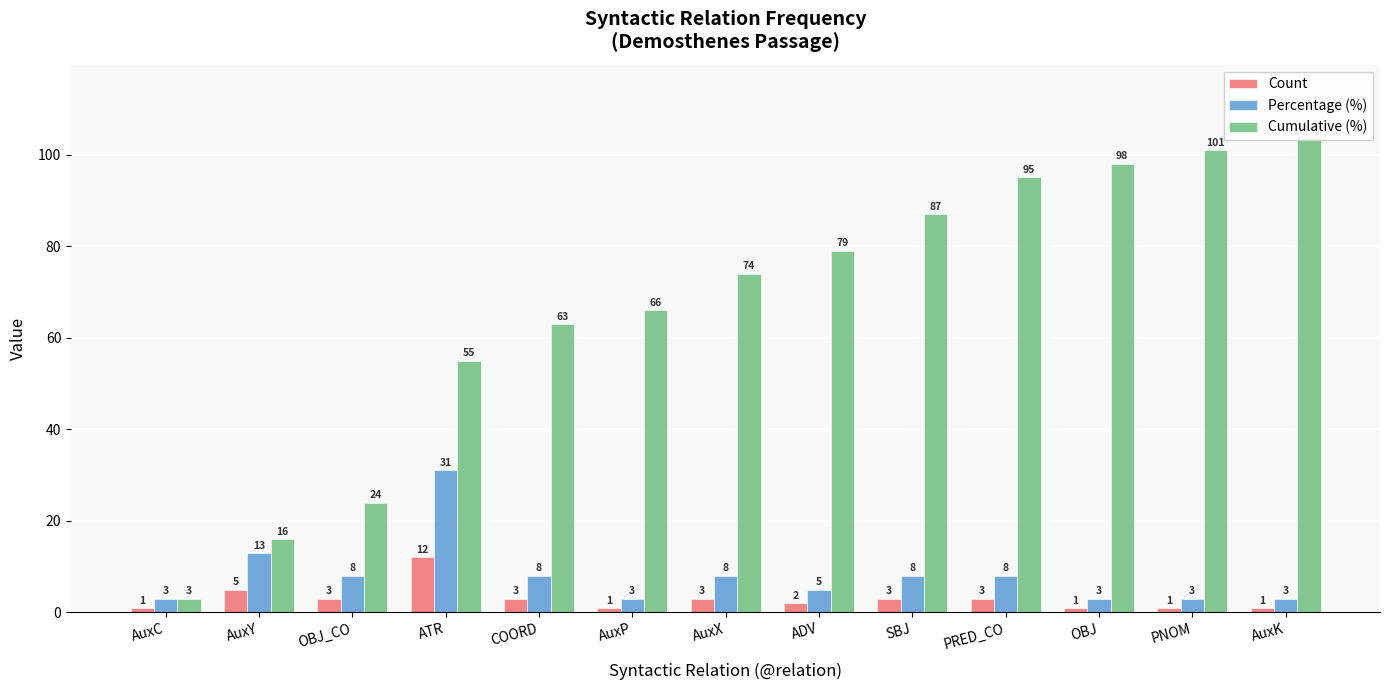

Is the value of Cumulative (%) at AuxC greater than the value of Percentage (%) at PRED_CO?

No